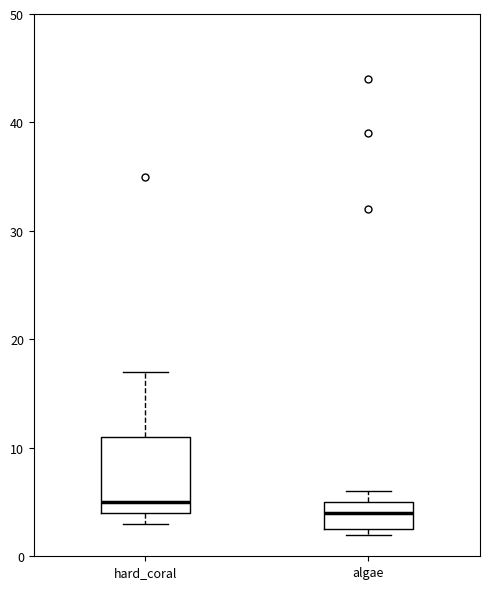

Which box's median line is the highest?

hard_coral